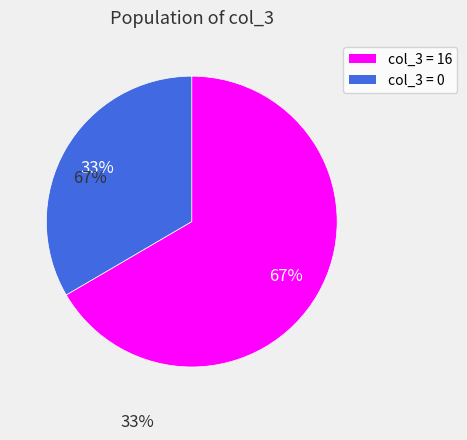

Does any single category account for the majority?

Yes